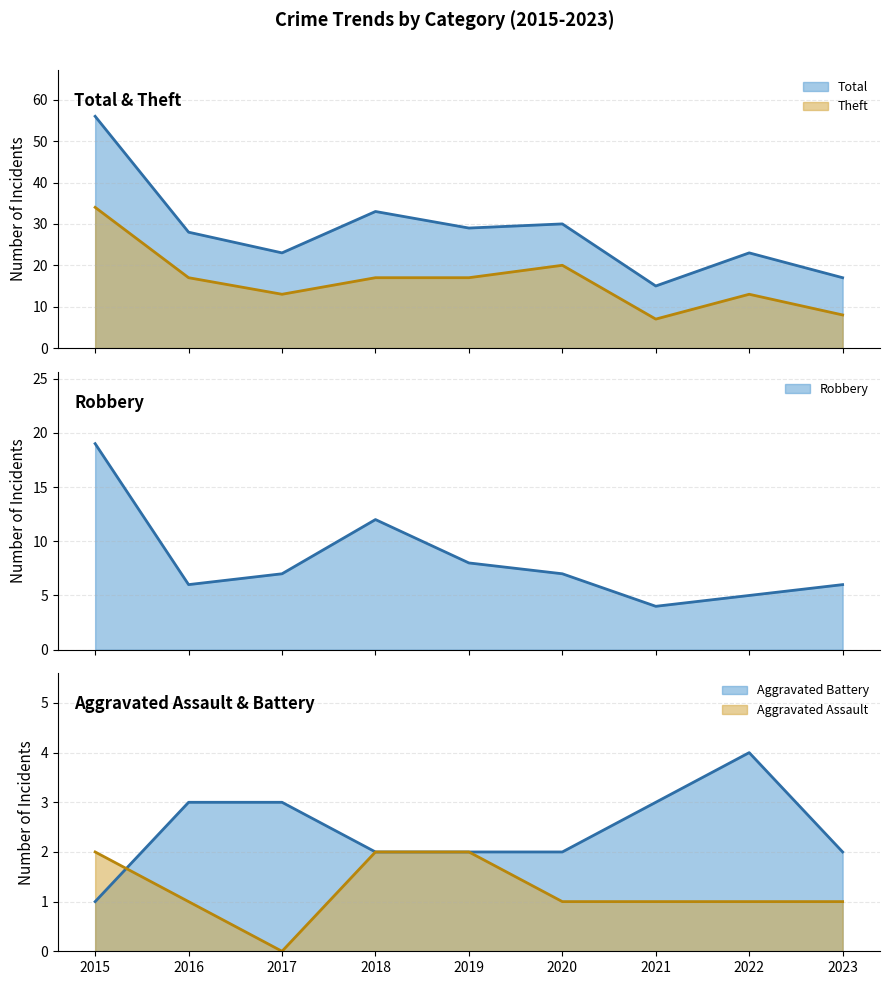

Which series has the largest range (max minus min)?

Total